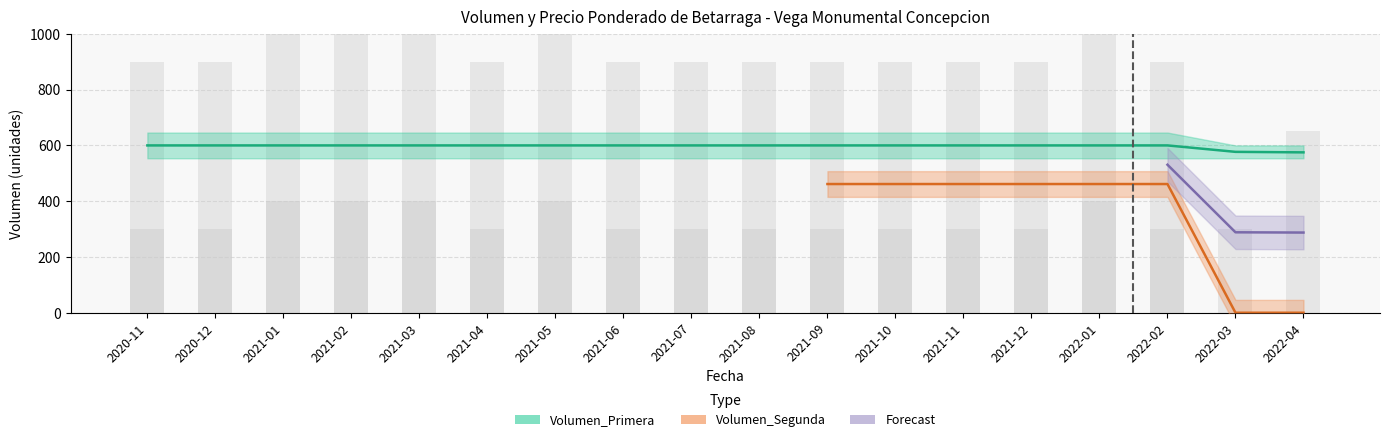

What position from the right is 2021-05?

12